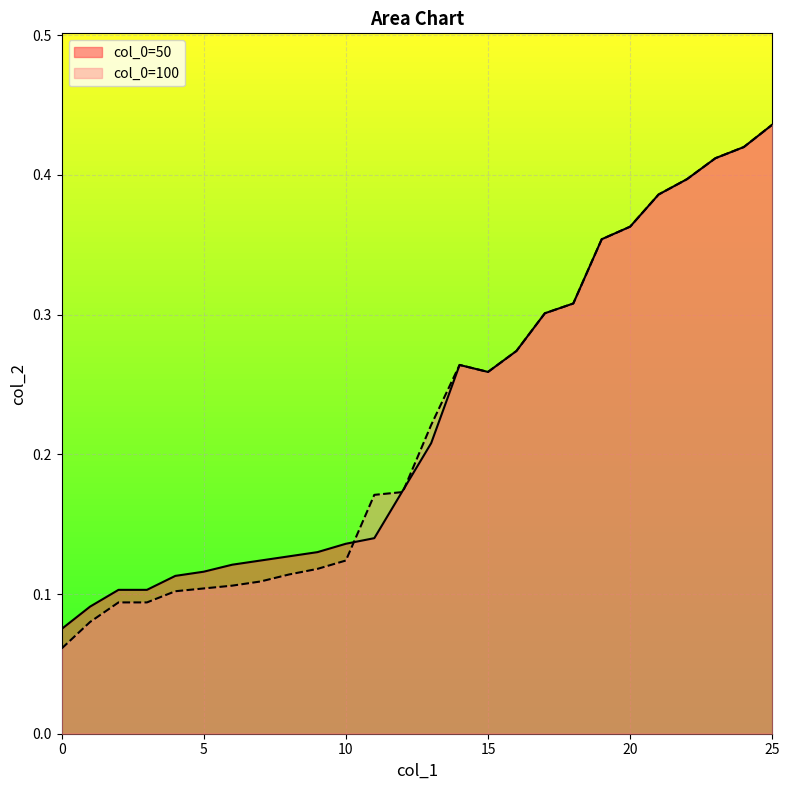

What are all the series names shown in the legend?

col_0=50, col_0=100